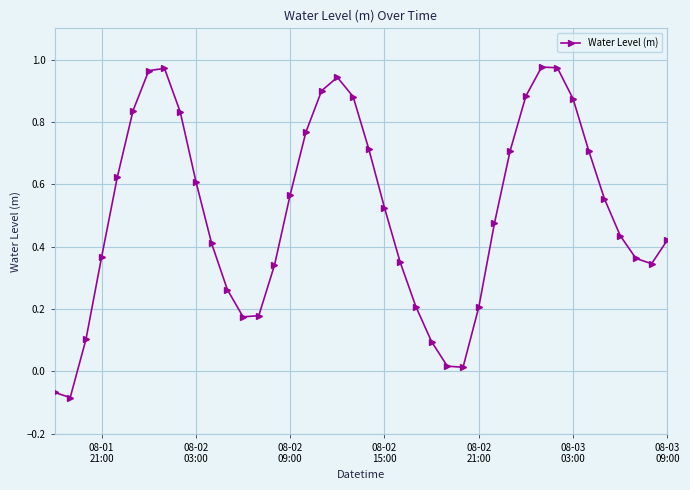

What is the difference between the second highest and minimum values?

1.1